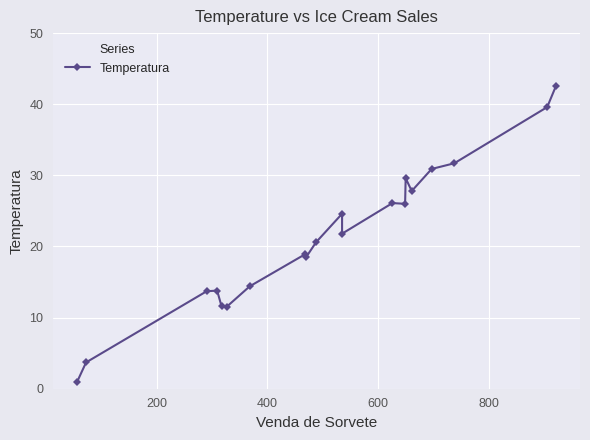

True or false: the data has more than 1 interior local peaks.

True